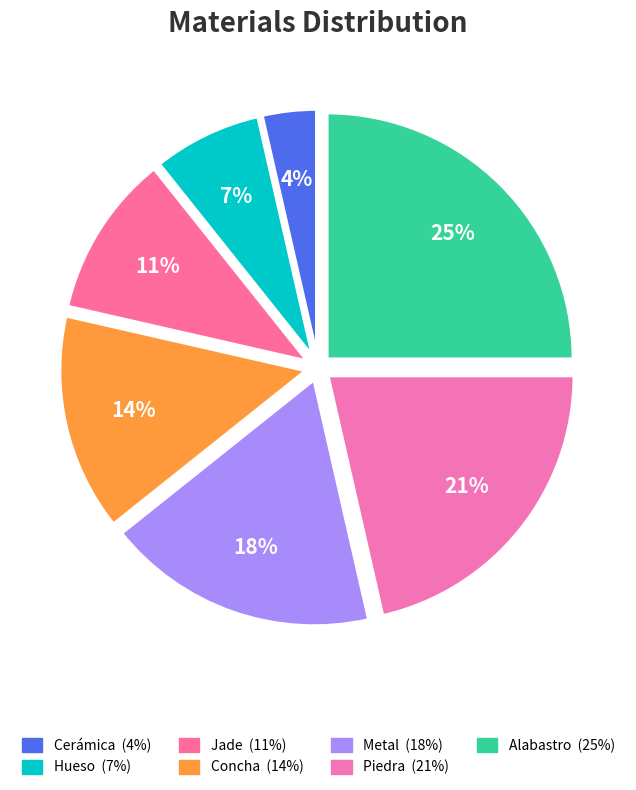

Count the number of slices in the pie.

7